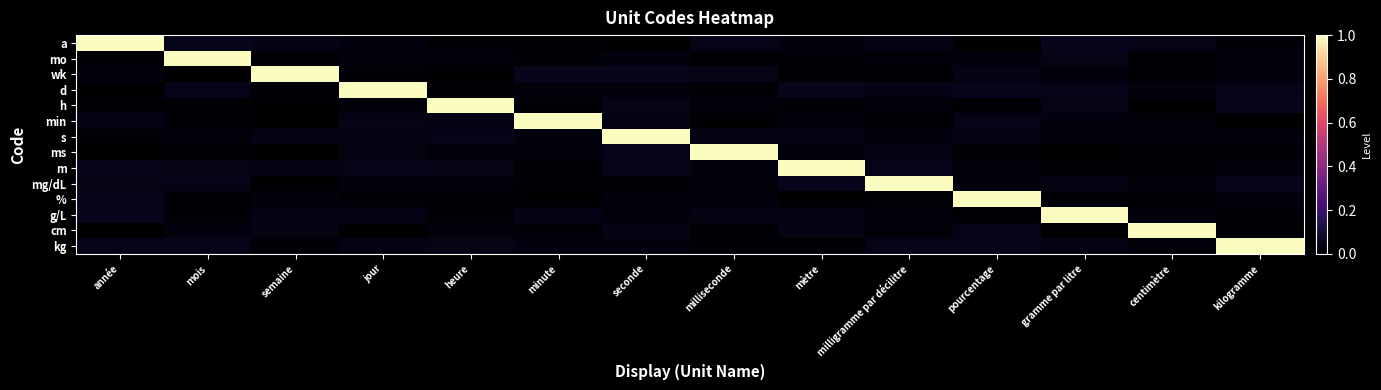

At how many categories does at least one series exceed 0?

14